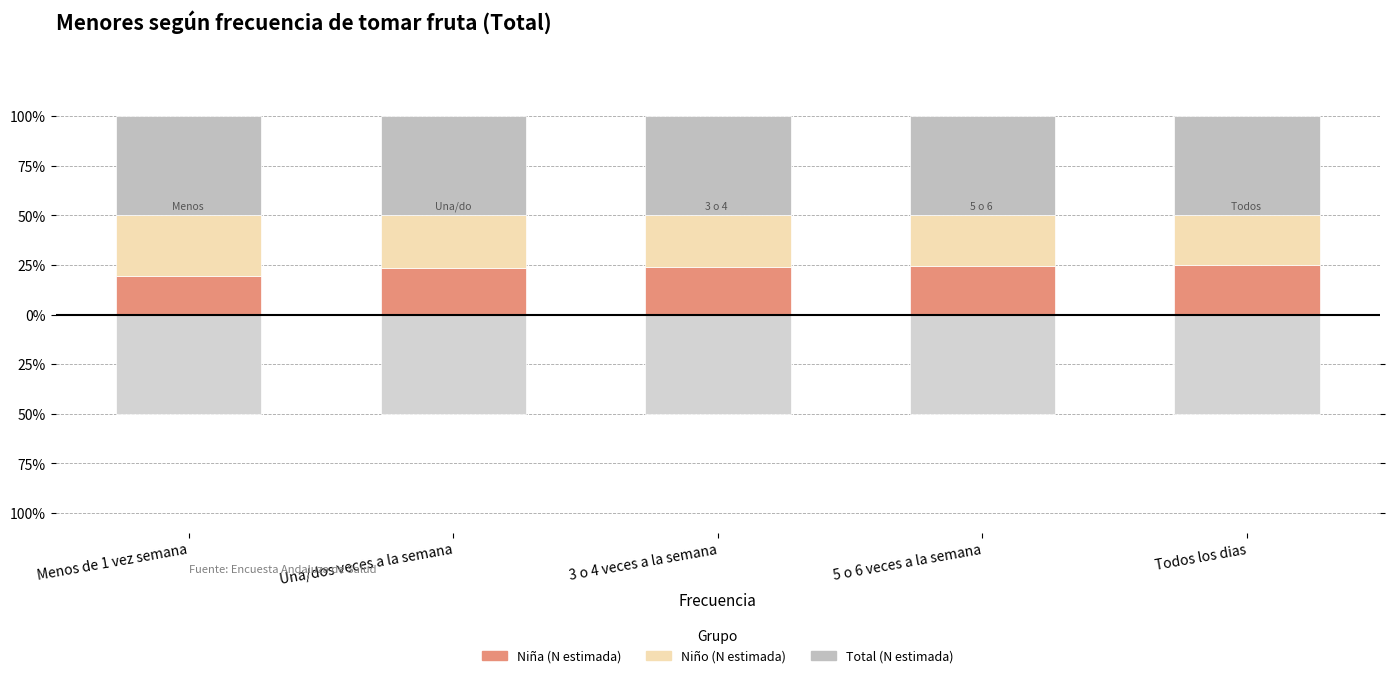

What is the difference between the Niña (N estimada) values at Menos de 1 vez semana and 3 o 4 veces a la semana?

4.6